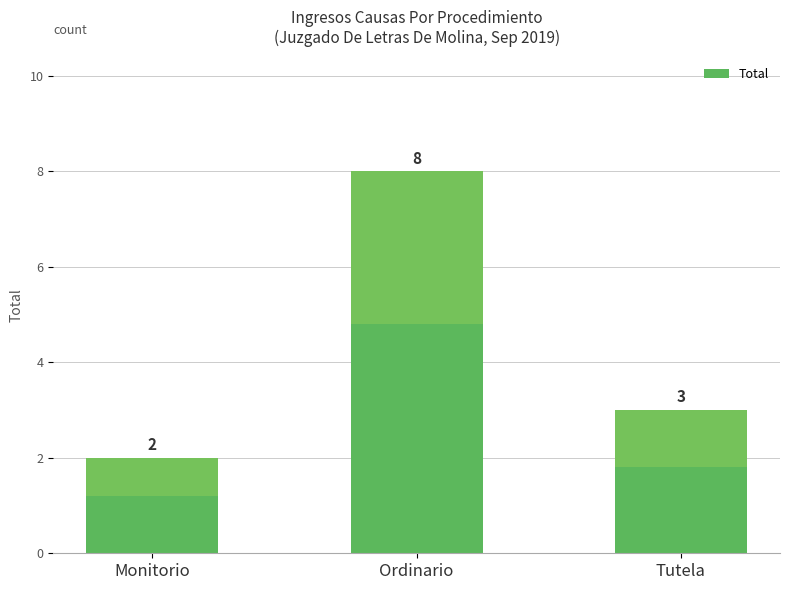

What is the approximate value at Monitorio?

2